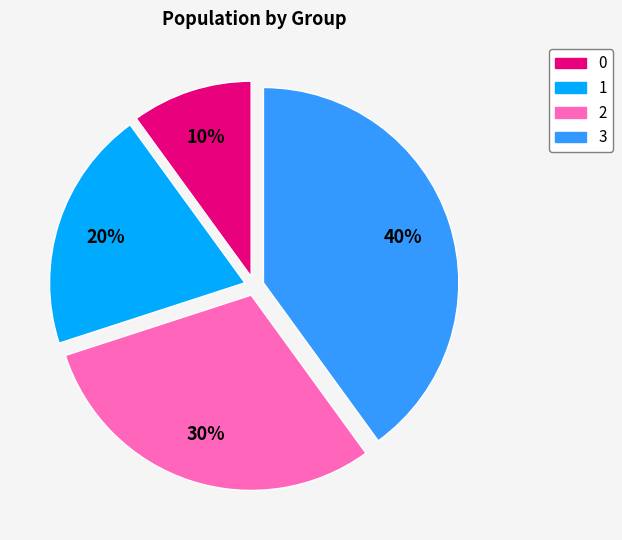

Does 3 account for over 50% of the chart?

No